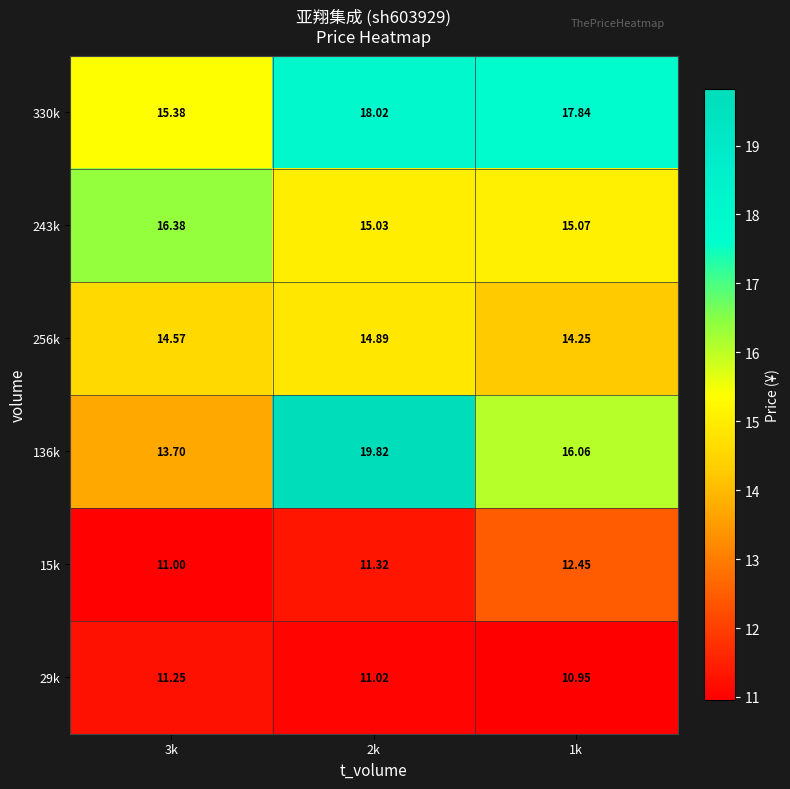

Is the value of 243k at 3k greater than the value of 136k at 3k?

Yes